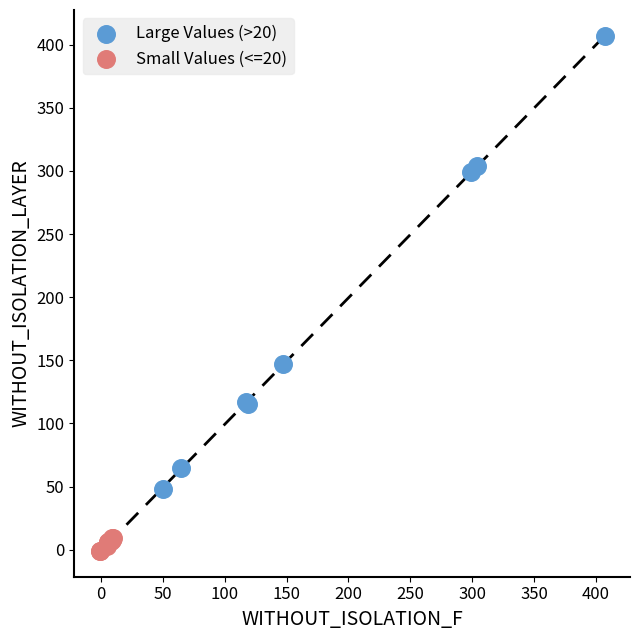

What are all the series names shown in the legend?

Large Values (>20), Small Values (<=20)